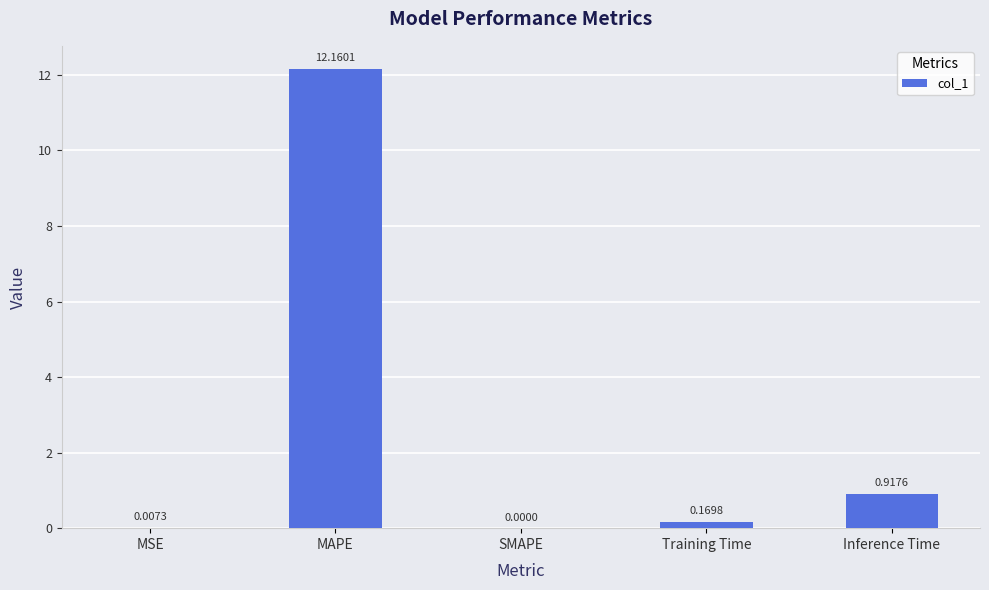

What is the sum of all values?

13.3